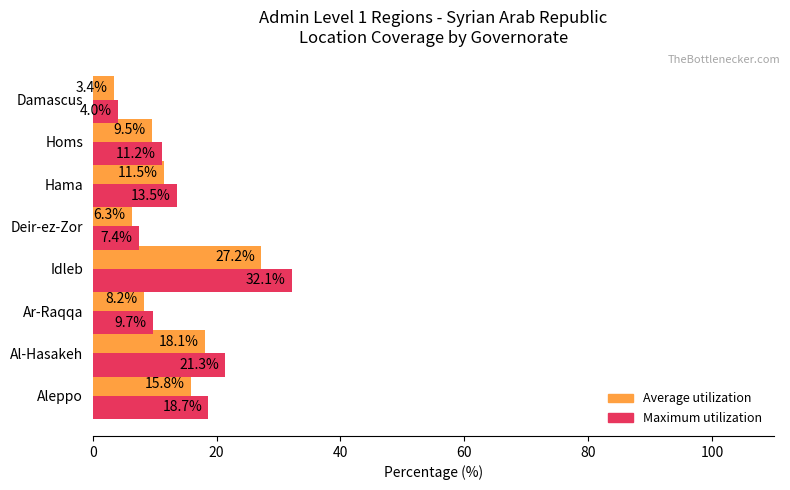

Rank the categories by Average utilization value from lowest to highest.

Damascus, Deir-ez-Zor, Ar-Raqqa, Homs, Hama, Aleppo, Al-Hasakeh, Idleb